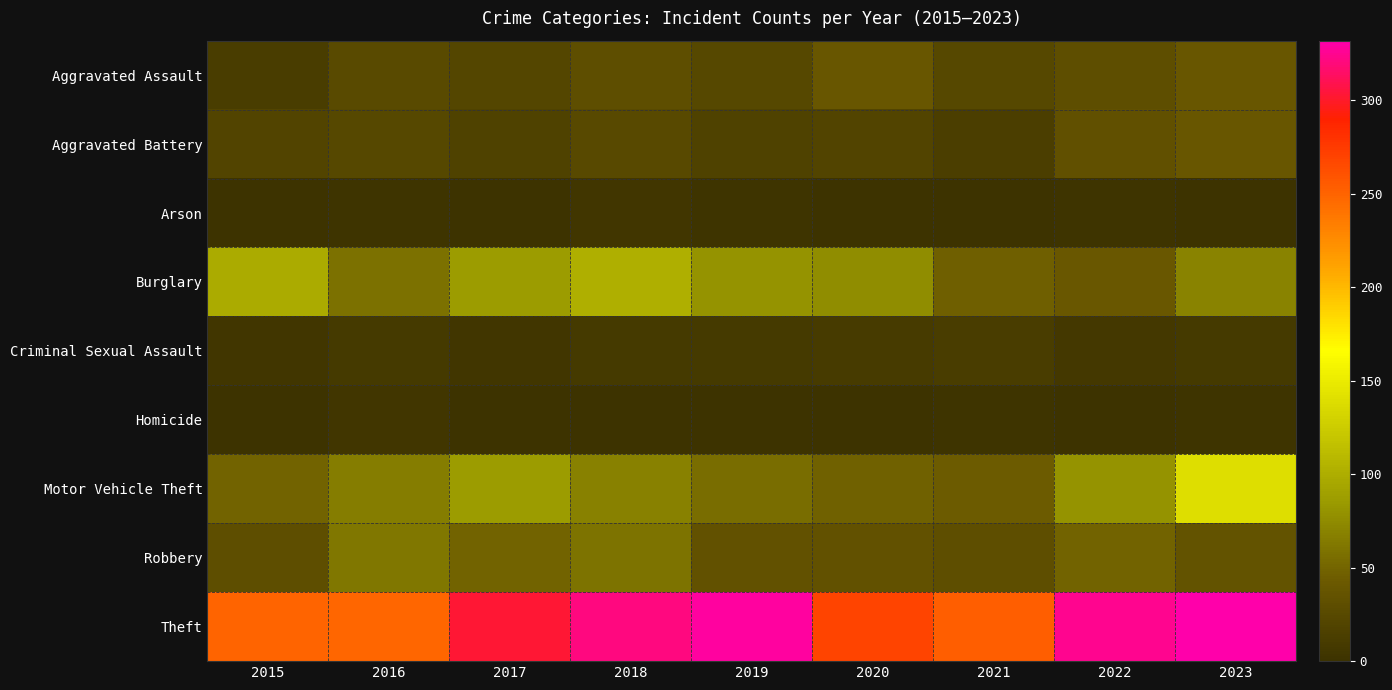

Which has a higher value, 2019 or 2017?

2019